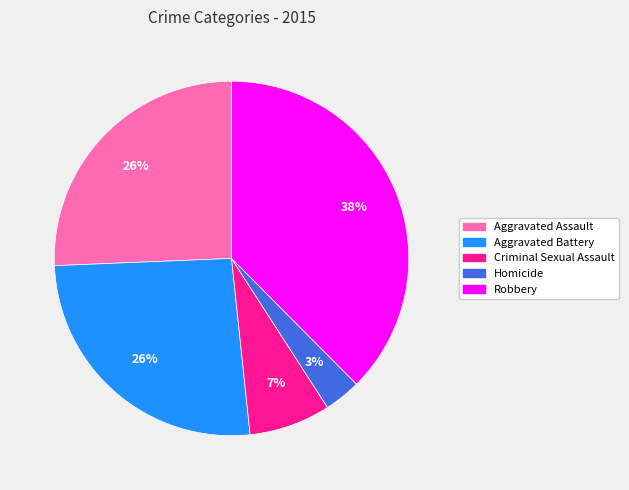

Is there any slice that represents more than half of the pie?

No